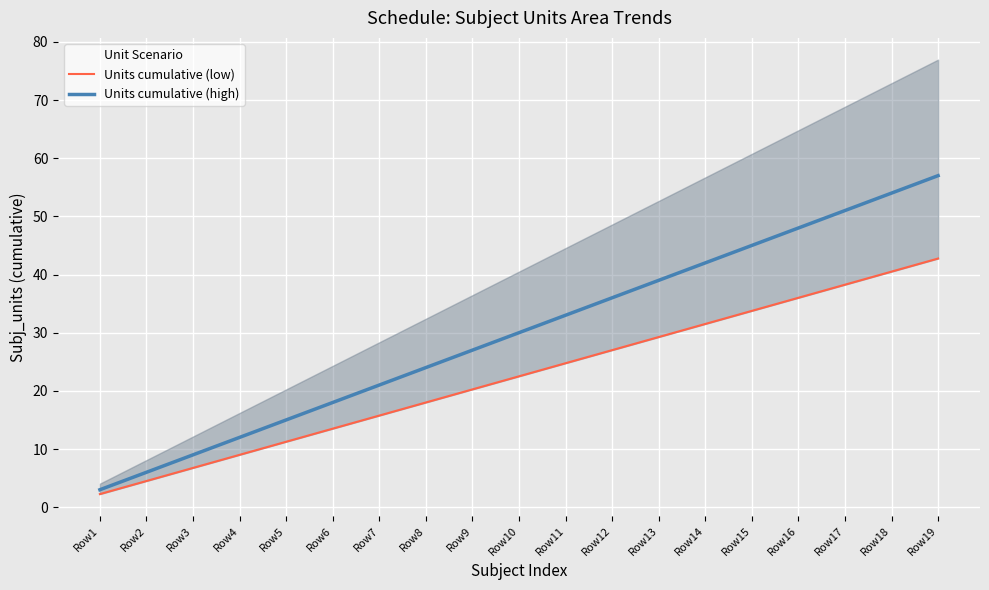

Is the value of Units cumulative (low) at Row16 greater than the value of Units cumulative (high) at Row6?

Yes